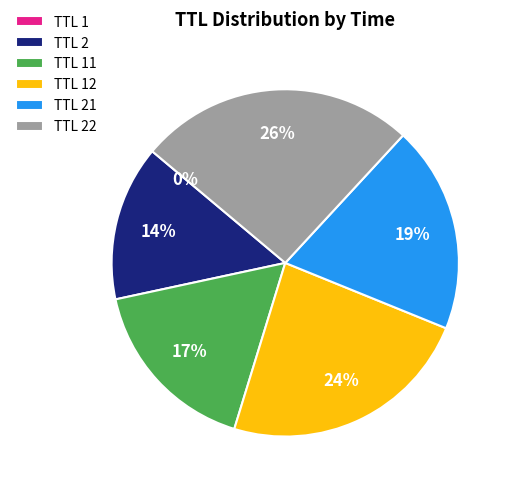

The TTL 21 slice represents 19% of the pie. True or false?

True